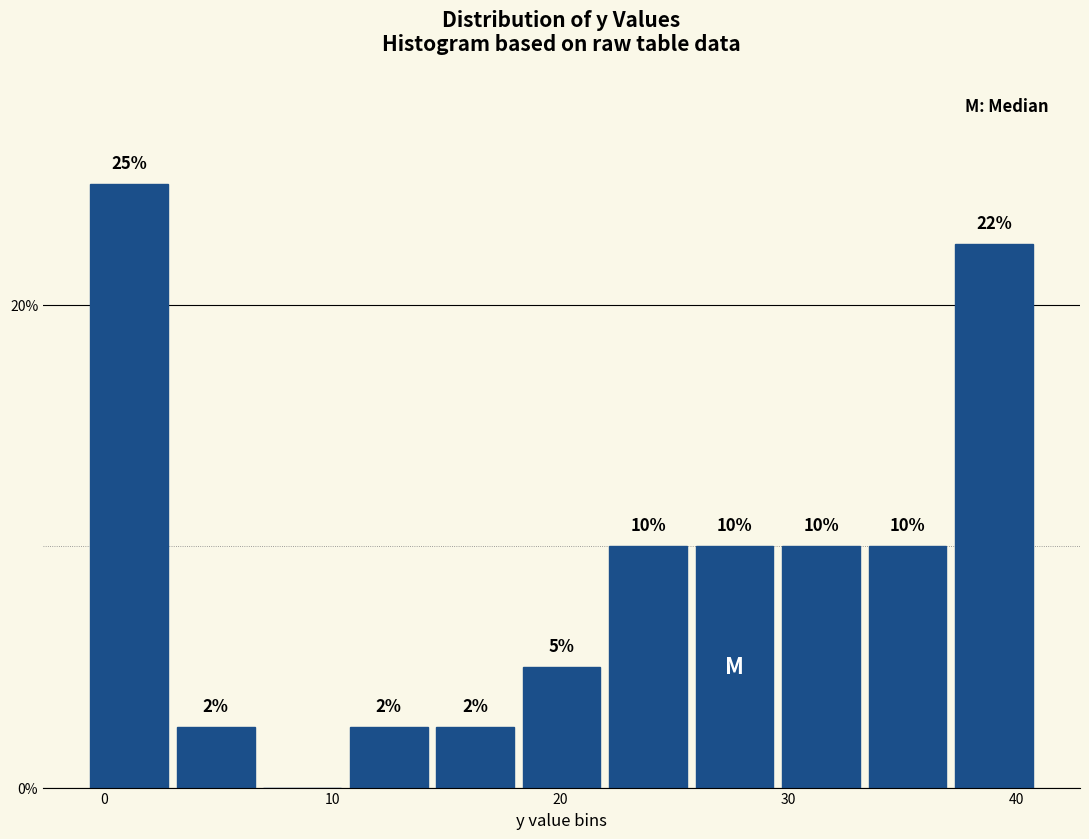

Read against the x-axis, roughly where is the centre of the tallest bar?

1